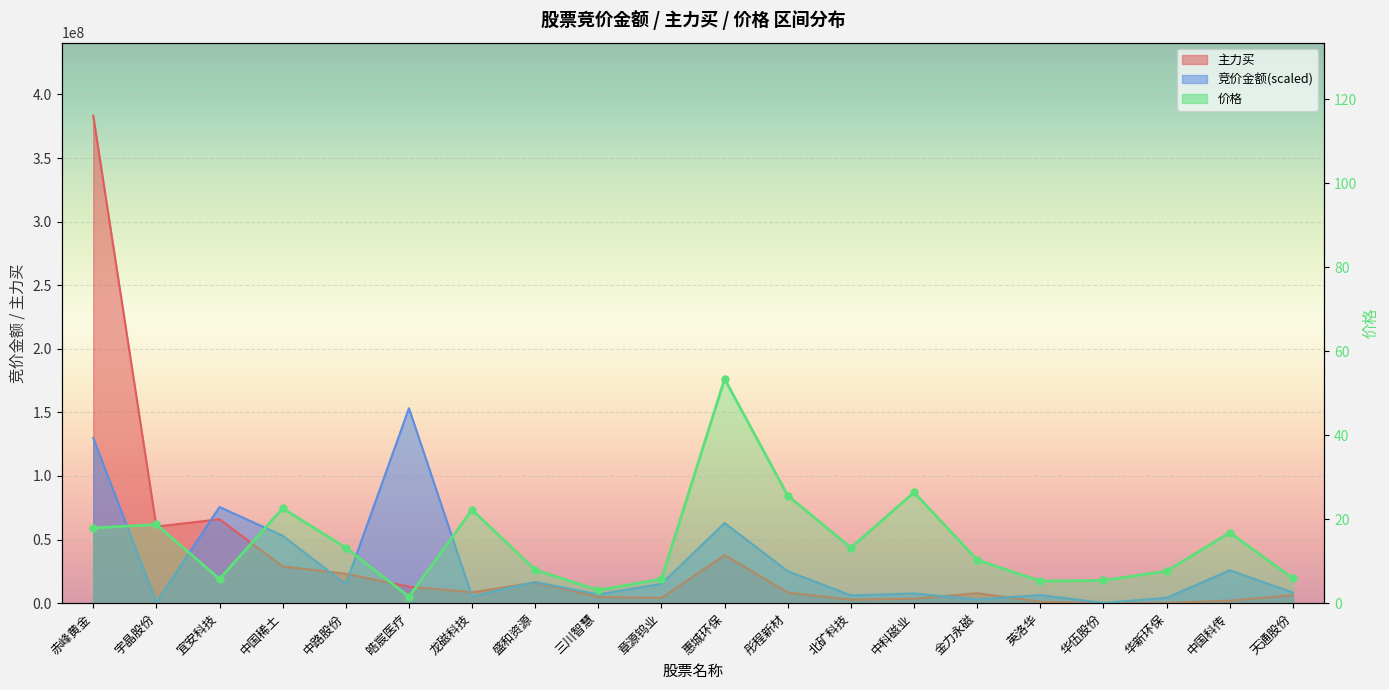

How many times do 主力买 and 竞价金额 cross each other?

7